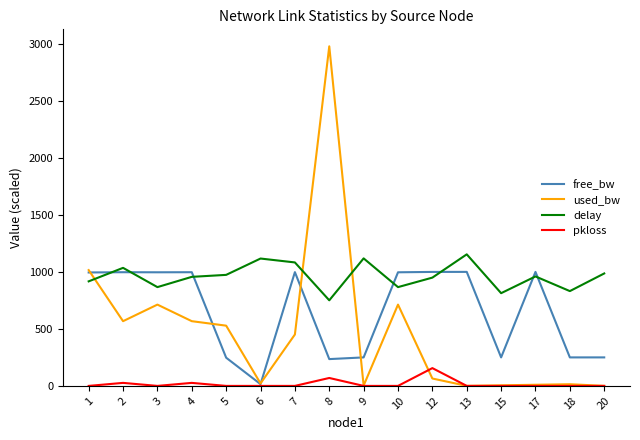

Which series has the widest spread of values?

used_bw